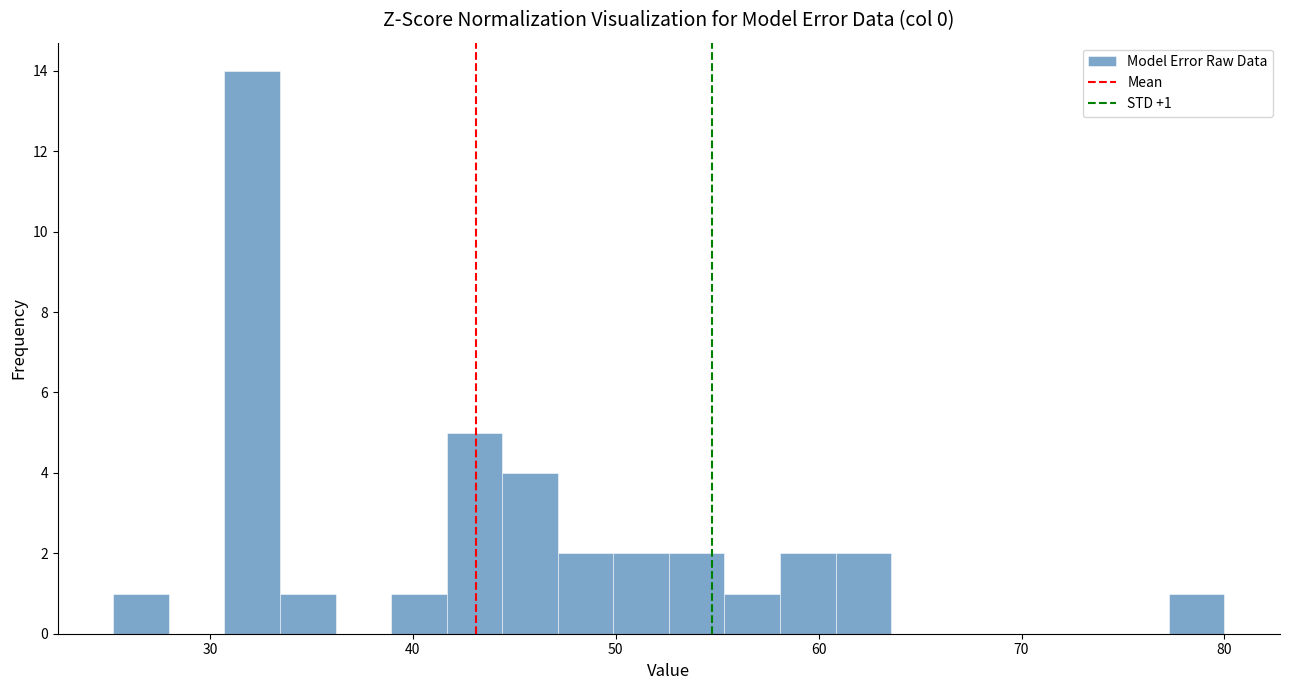

Read against the x-axis, roughly where is the centre of the tallest bar?

32